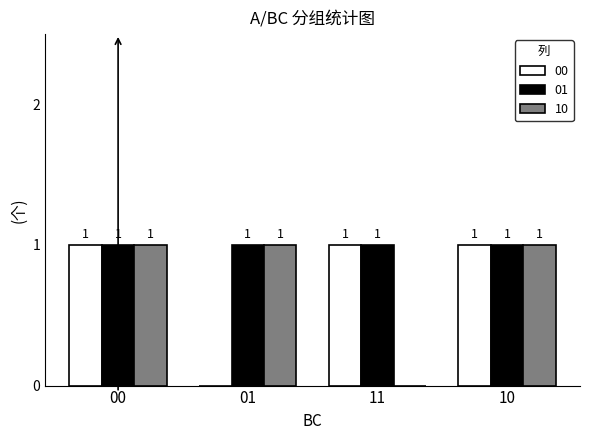

Is the value of 10 at 10 greater than the value of 00 at 01?

Yes